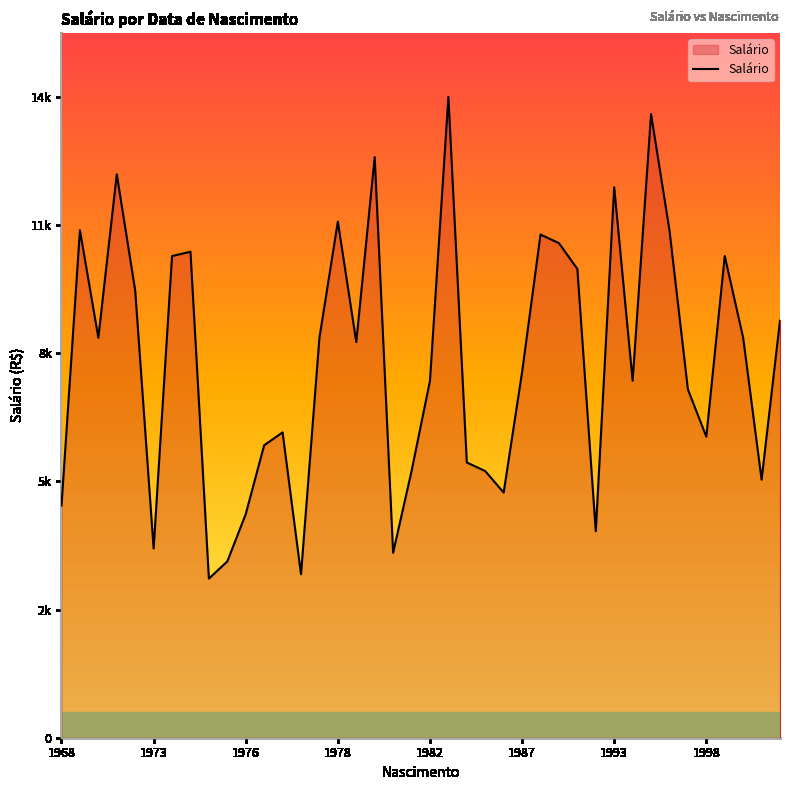

Does the chart display data point markers on the line(s)?

No